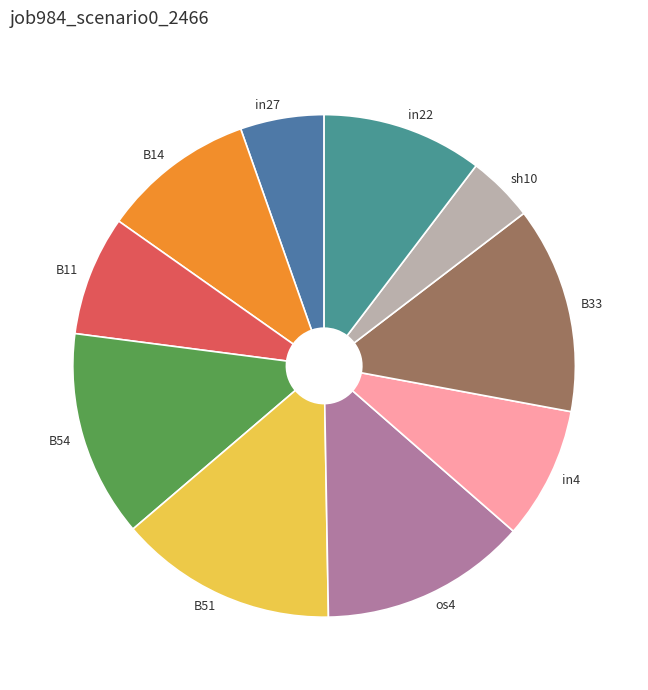

Does sh10 account for over 50% of the chart?

No